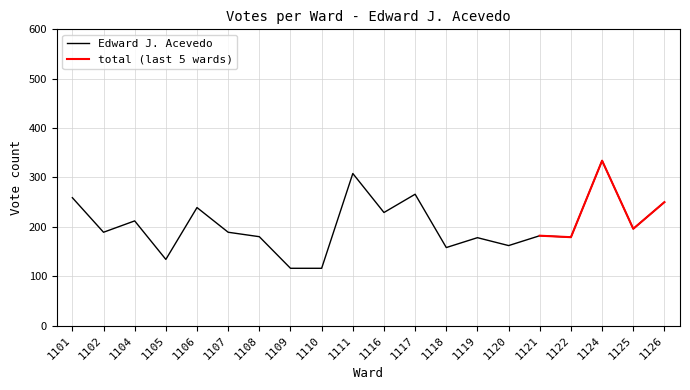

What is the value of the 6th point from the left?

189